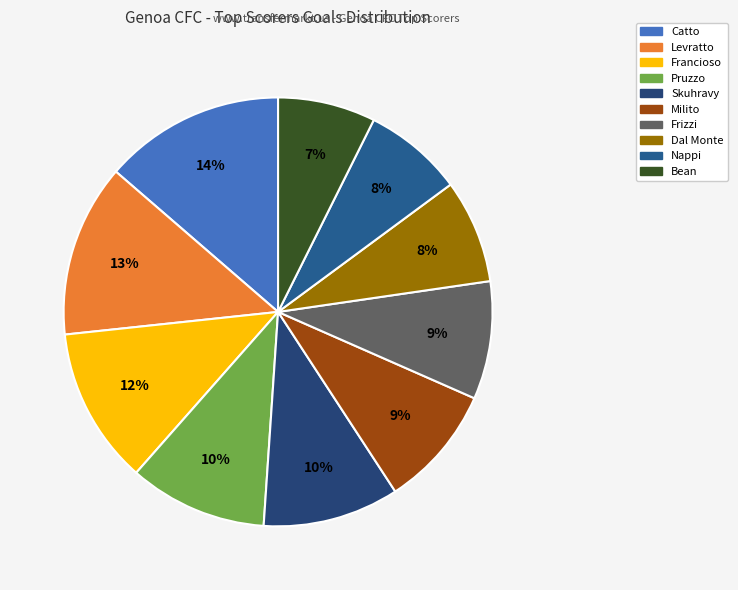

To the nearest percent, what is the combined percentage of Francioso and Pruzzo?

22%